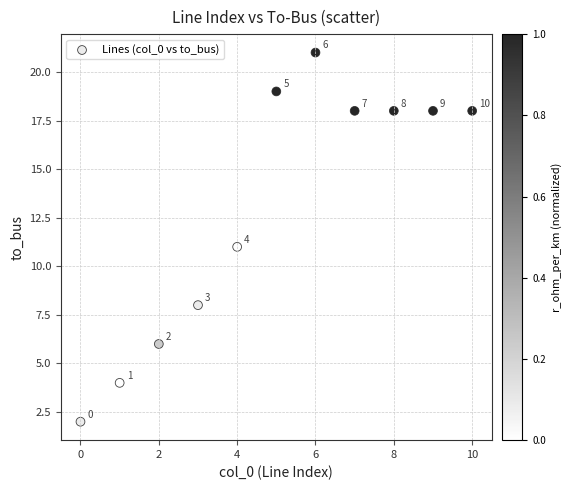

What is the range of Y values (max minus min)?

19